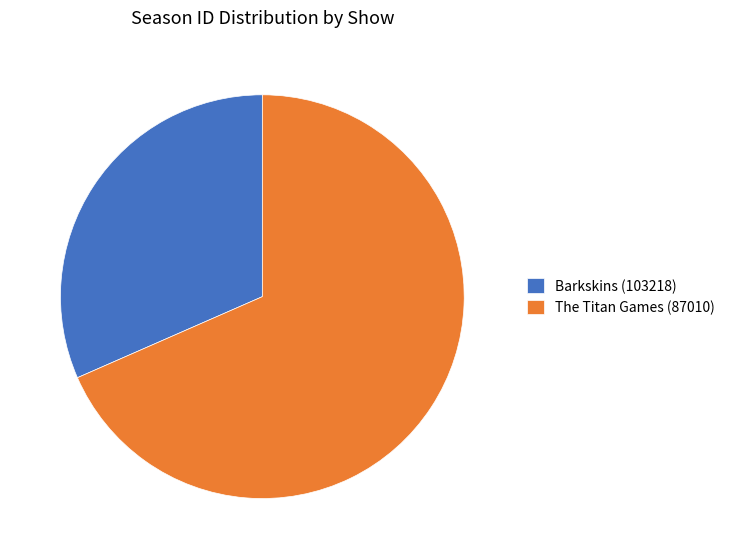

Which slice is the largest?

The Titan Games (87010)